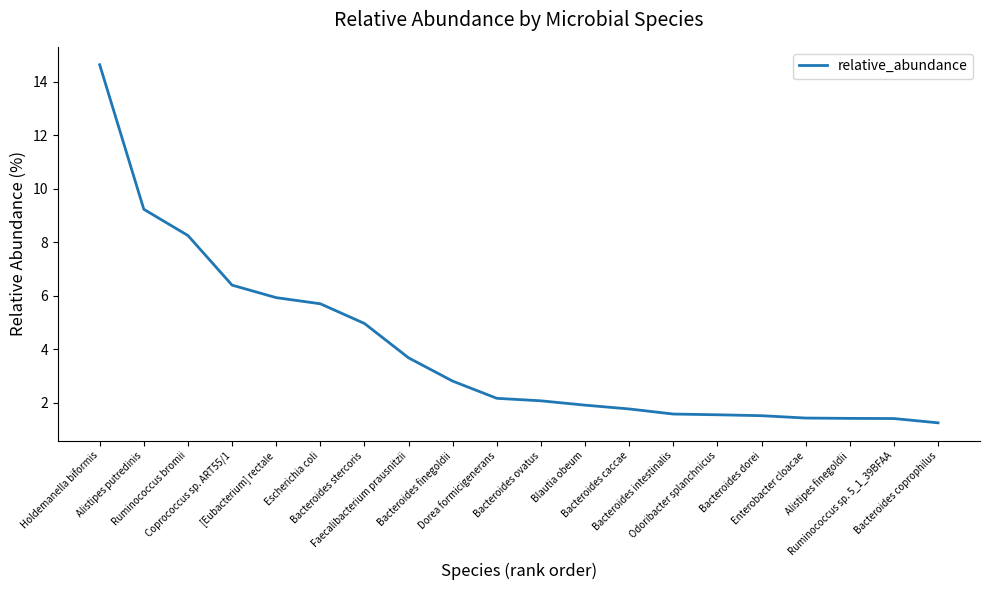

The chart shows a value of 1.0 at Bacteroides intestinalis. True or false?

False